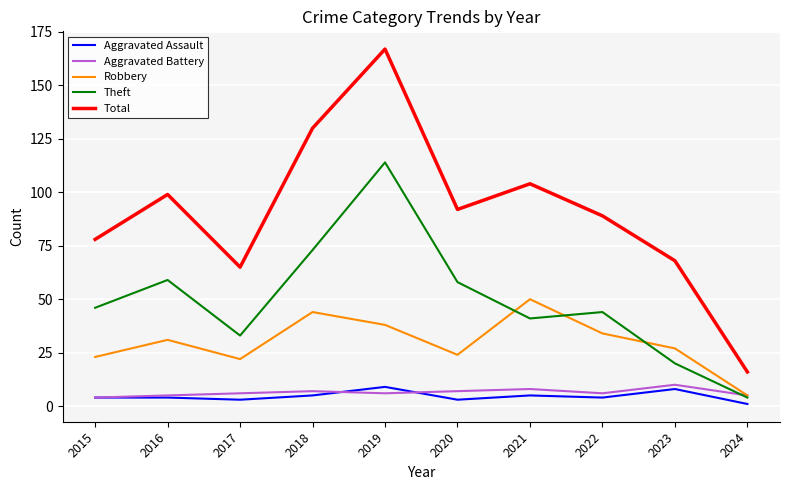

Which category has the lowest value across all series?

2024